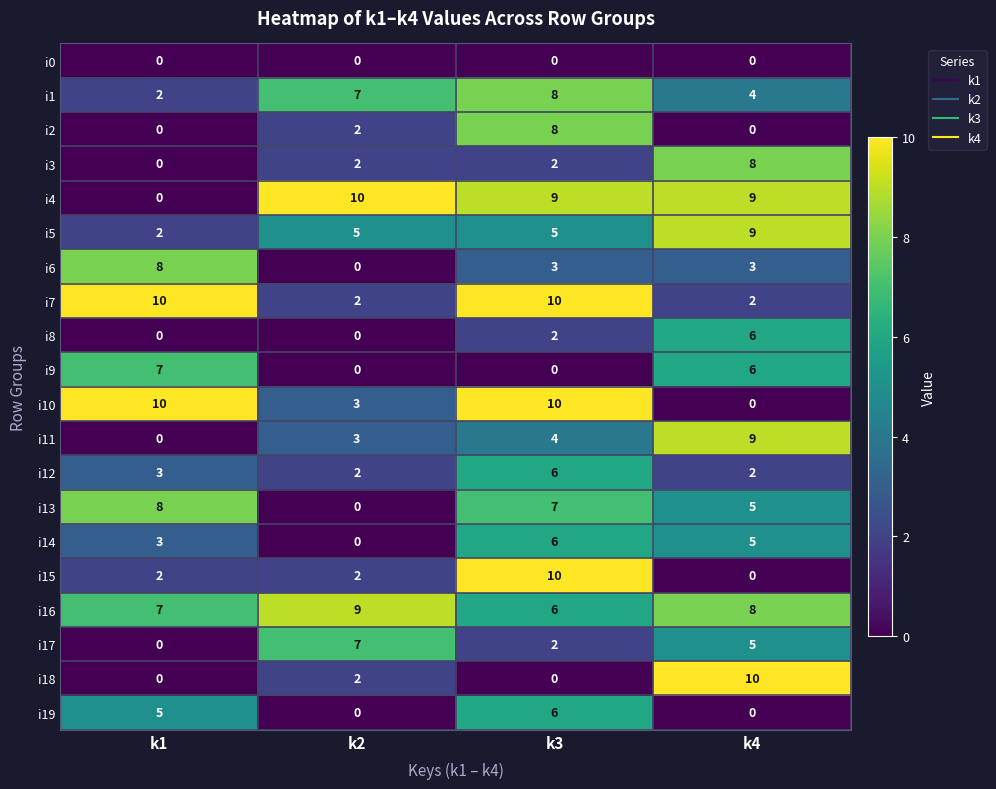

Which series changed the most between k1 and k2?

i4